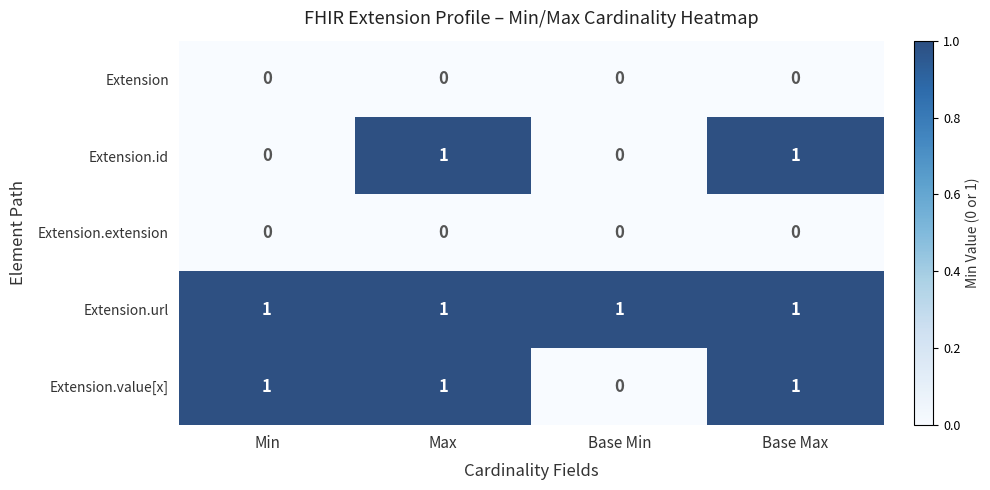

At how many categories does at least one series exceed 0?

4